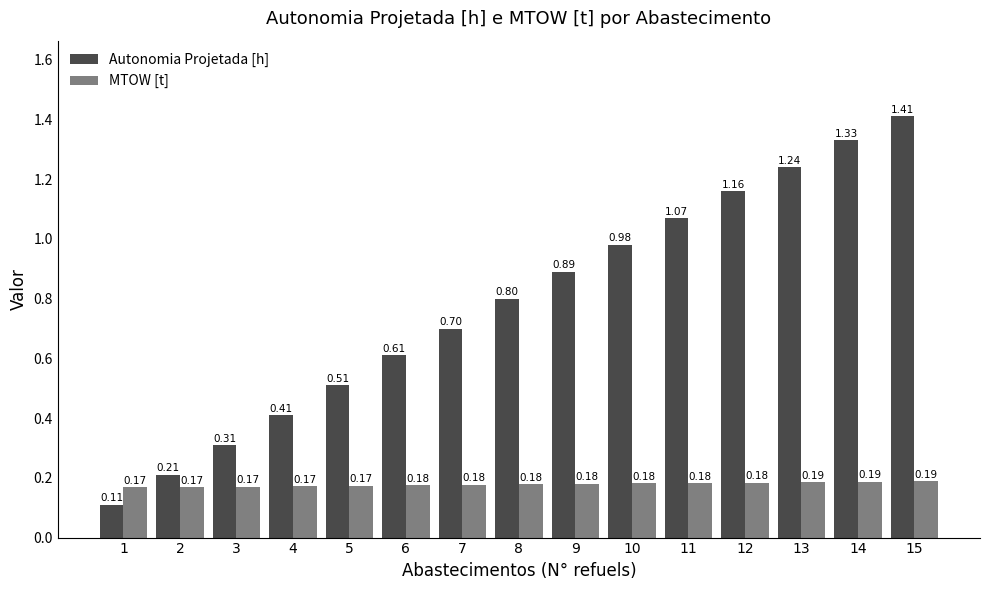

How many bars are there in each group?

2